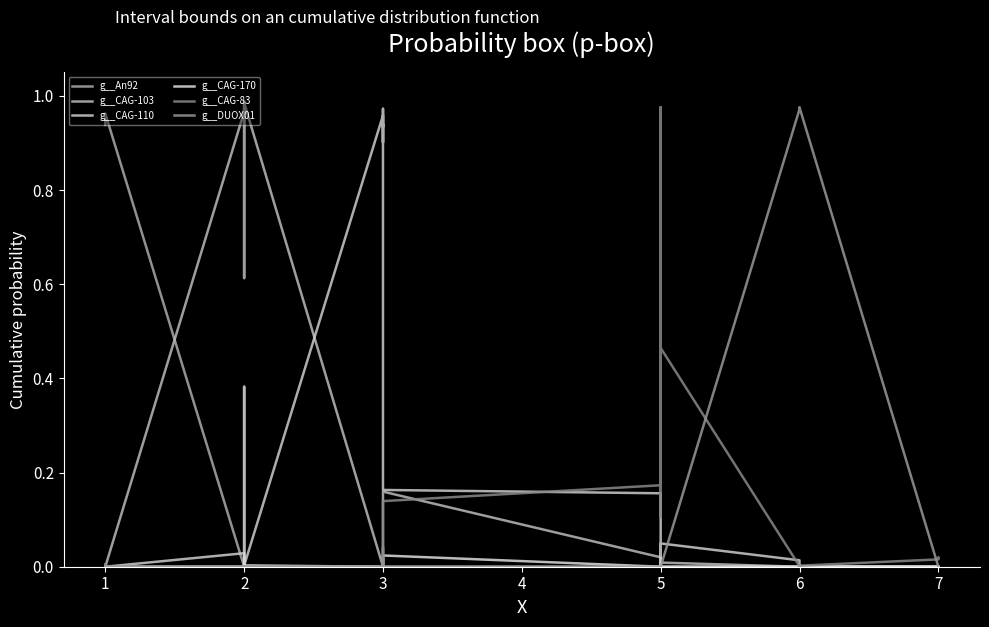

Where is the first local maximum for g__CAG-110?

2